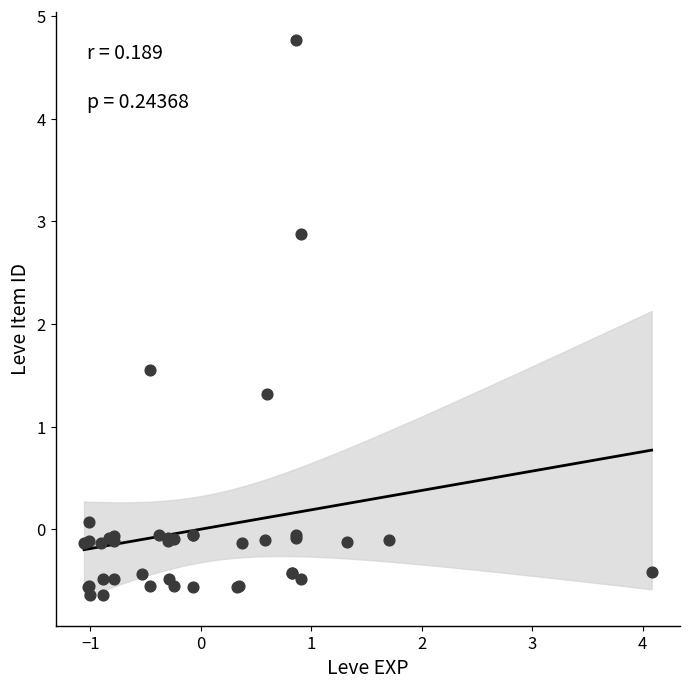

What Y value in the scatter plot is closest to 2?

1.5